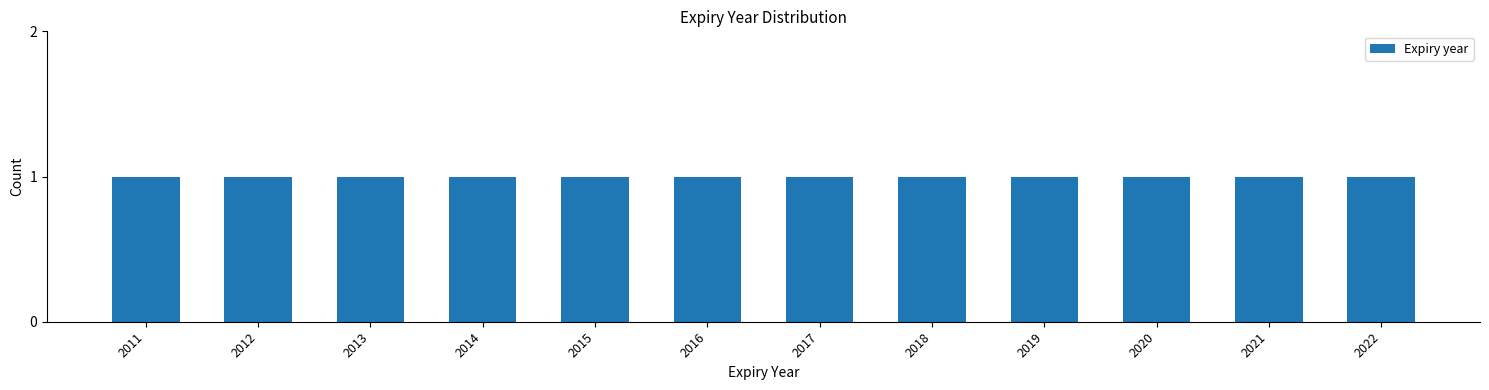

How many series are shown in this chart?

1